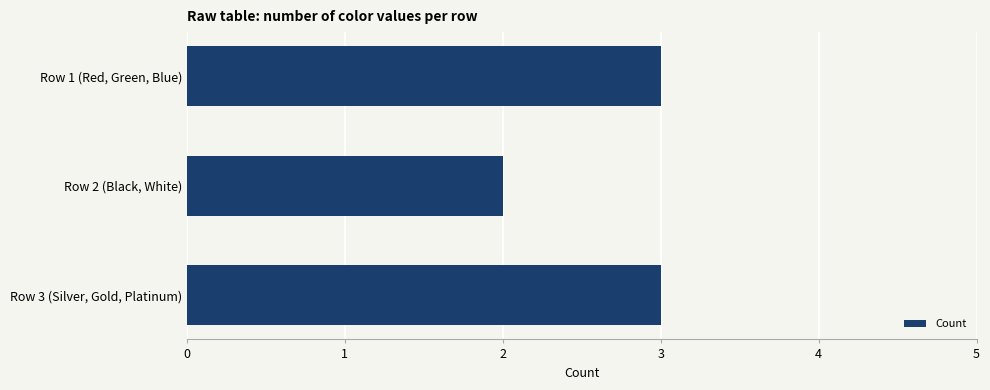

What is the difference between the maximum and minimum values?

1